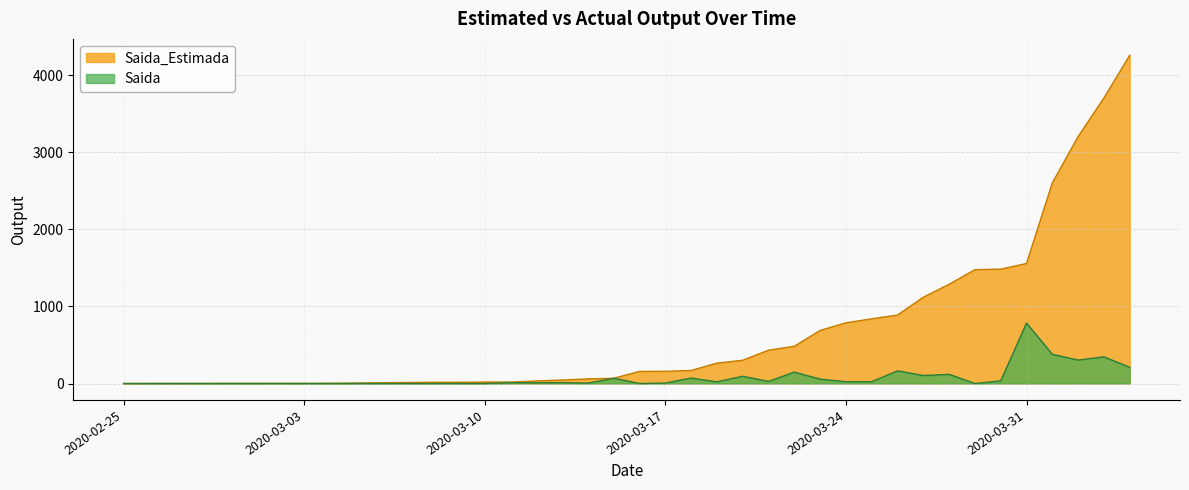

True or false: Saida and Saida_Estimada intersect in this chart.

False